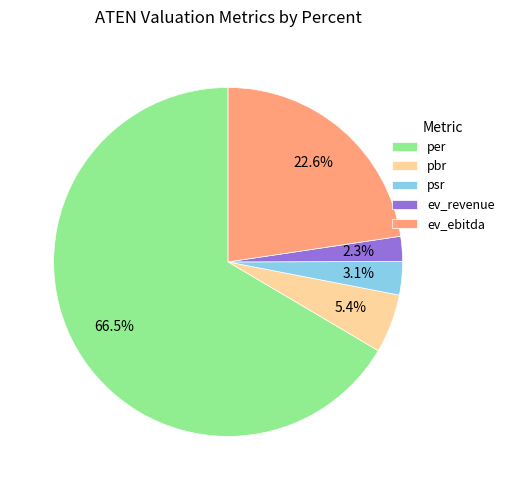

Count the number of slices in the pie.

5